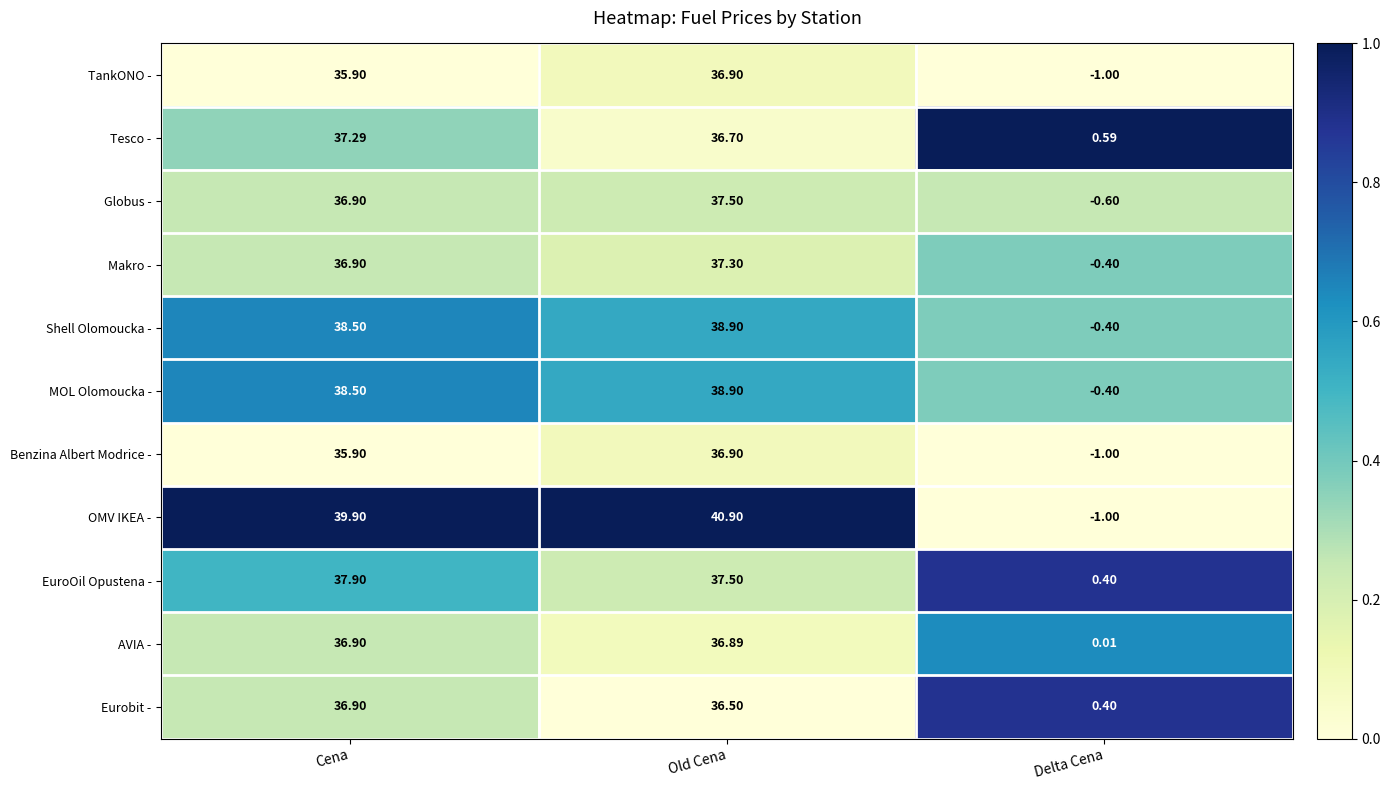

List the labels in order of Eurobit - value, smallest first.

Delta Cena, Old Cena, Cena